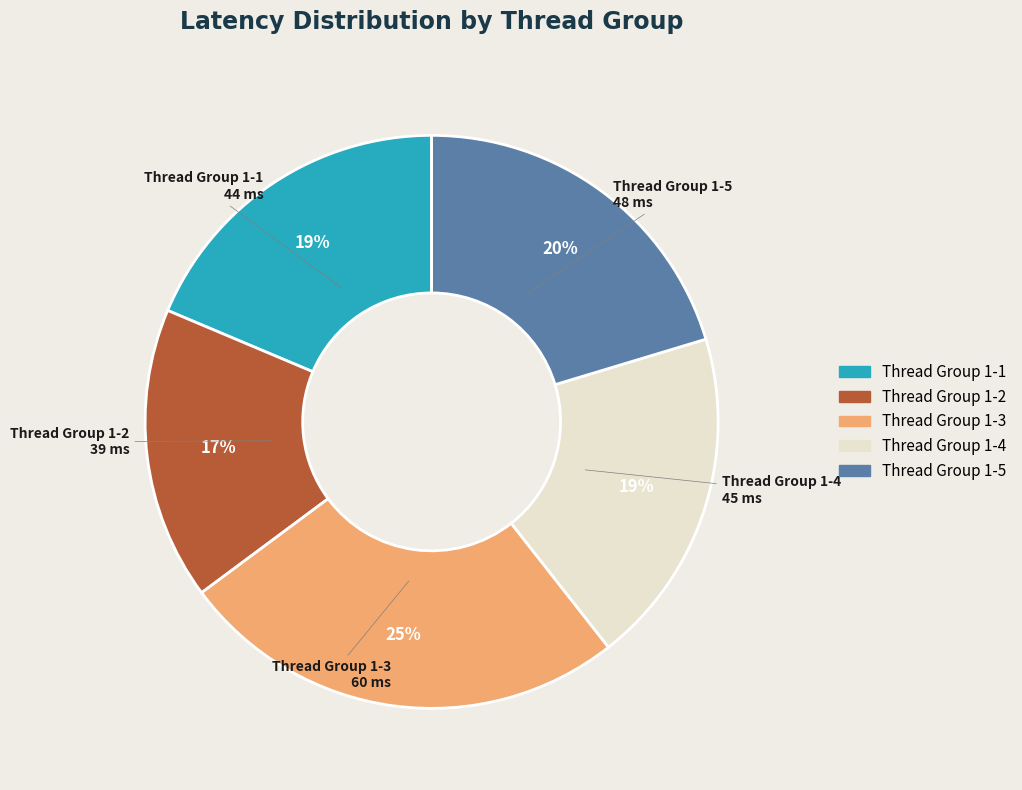

What is the largest slice in the pie chart?

Thread Group 1-3